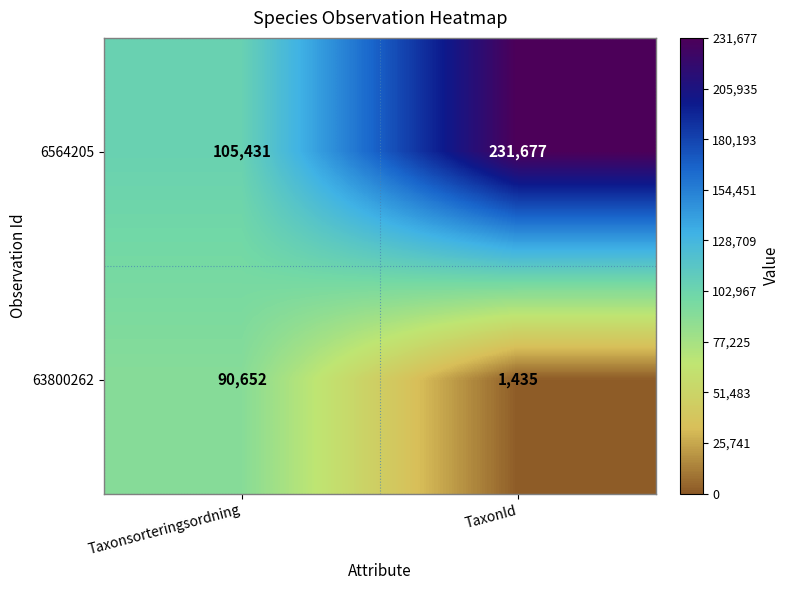

What is the sum of all 6564205 values?

337108